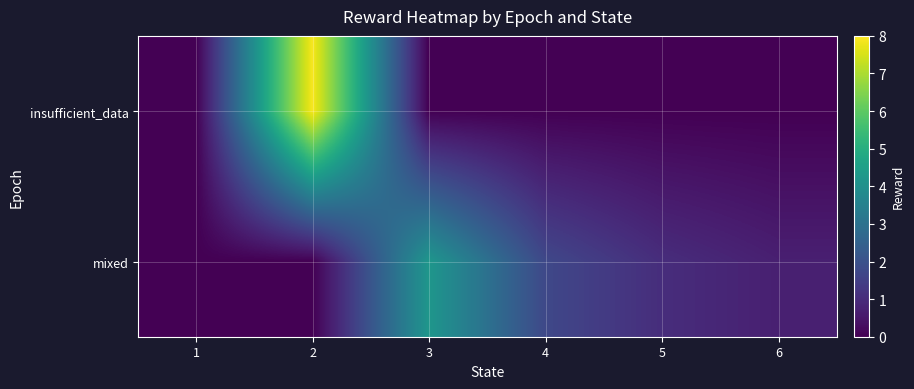

Which series changed the most between 3 and 5?

mixed